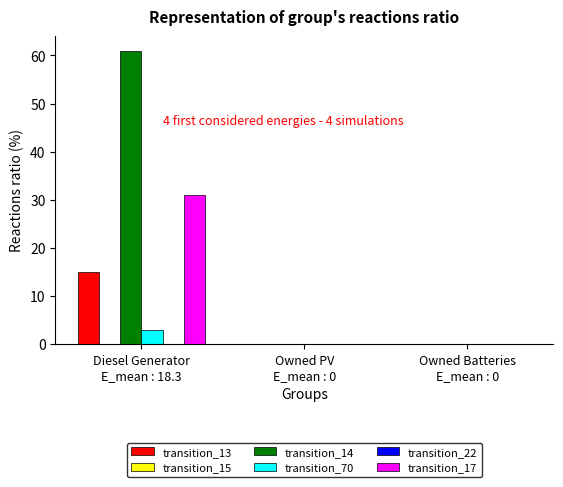

What are all the series names shown in the legend?

transition_13, transition_15, transition_14, transition_70, transition_22, transition_17